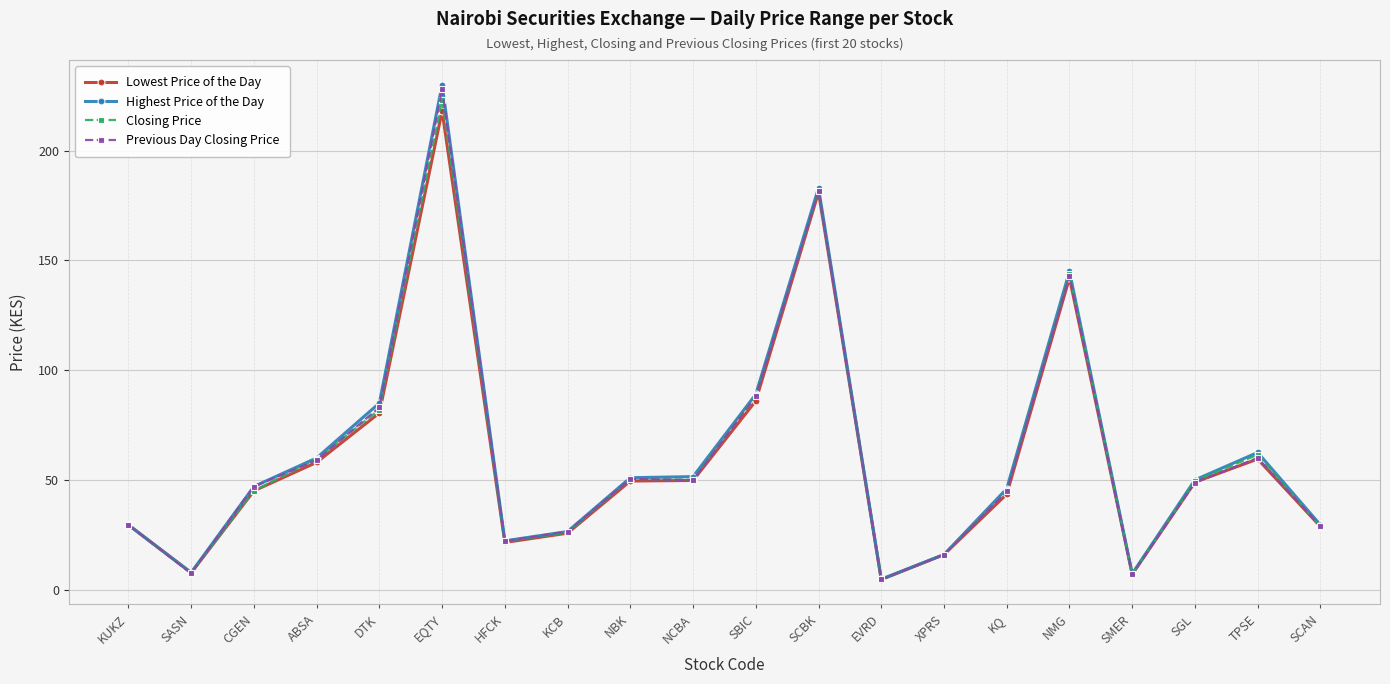

Is this an area chart (filled region under the line)?

No